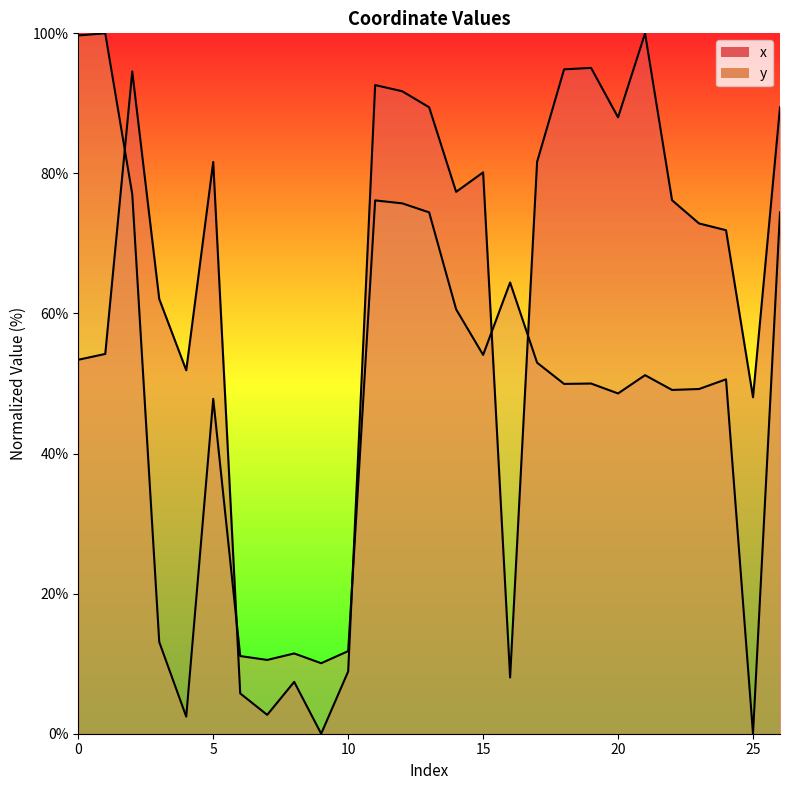

True or false: y and x cross at least once.

True